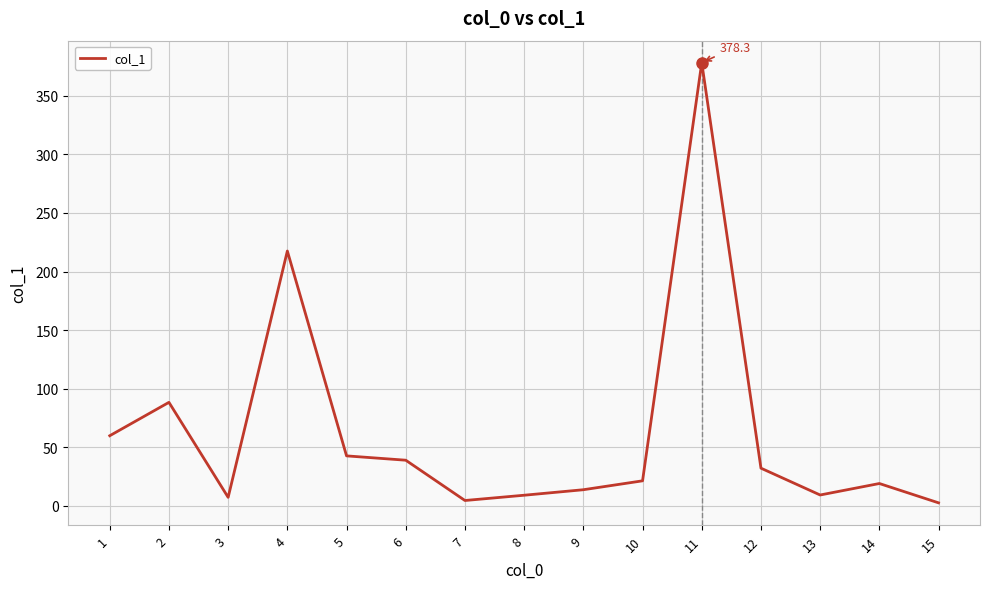

Is it true that the value at 9 is 13.7?

True